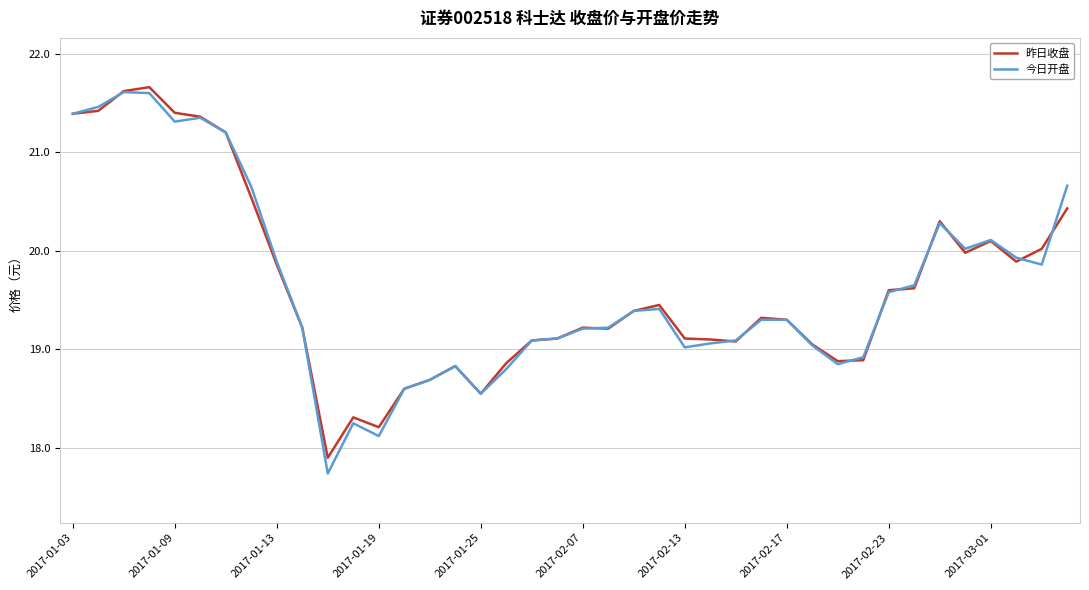

What is the lowest value of the 今日开盘 series?

17.7